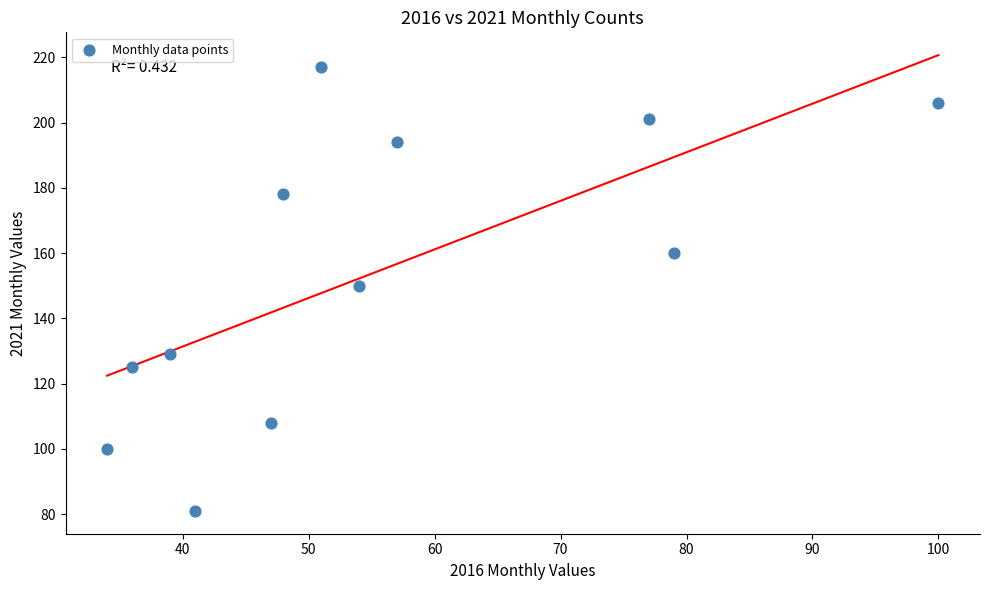

What is the average X value?

55